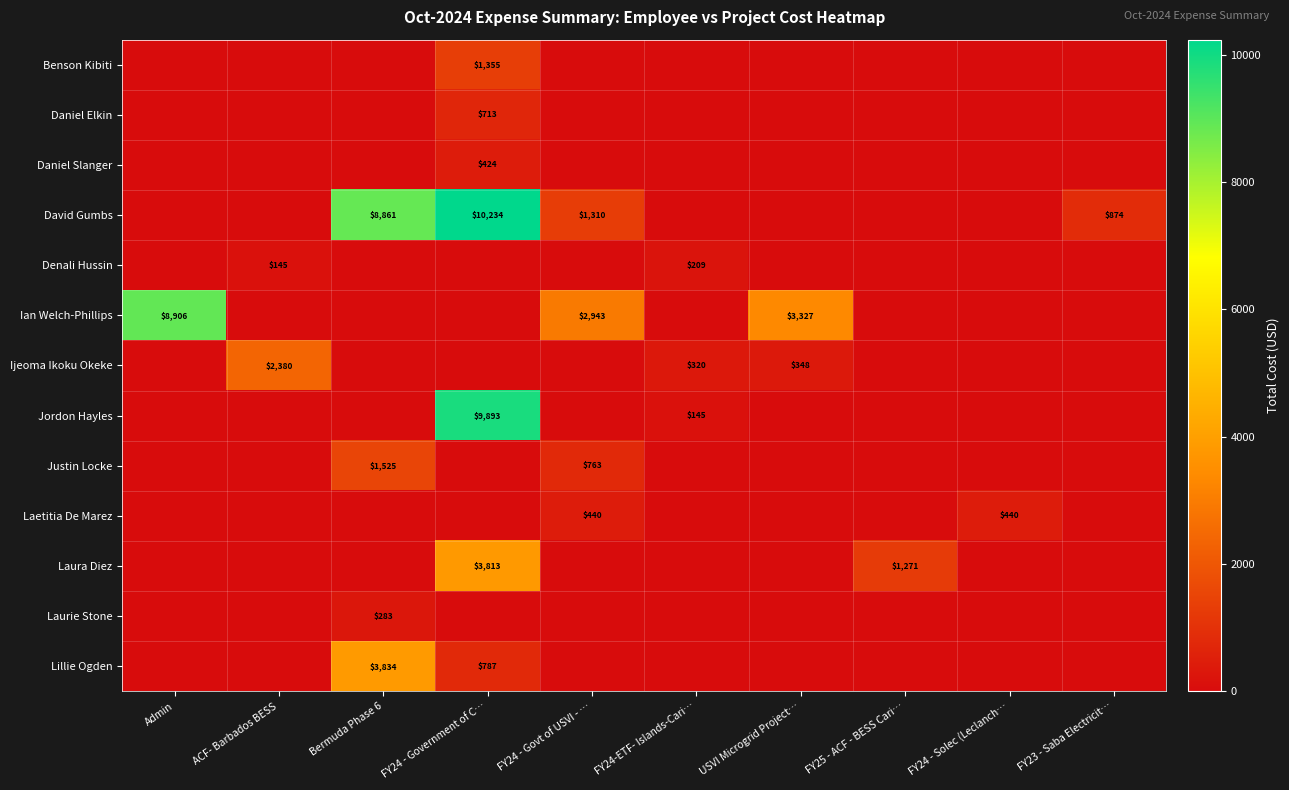

Is it true that David Gumbs equals 1310 at FY24 - Govt of USVI - …?

True